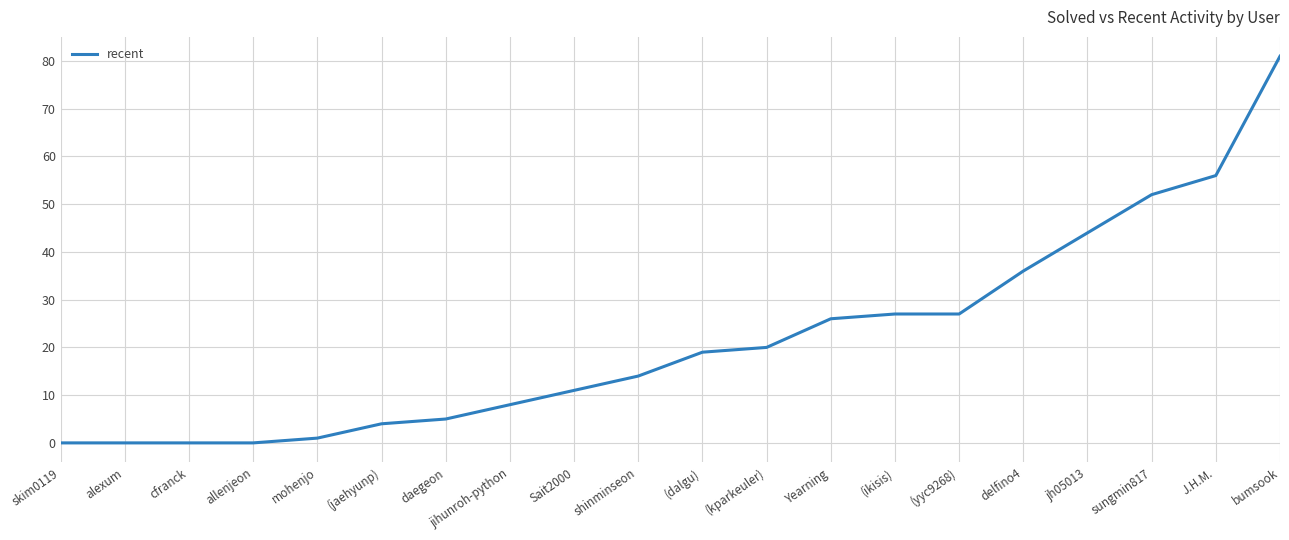

Reading left to right, extract all data points from this chart.

0	0	0	0	1	4	5	8	11	14	19	20	26	27	27	36	44	52	56	81